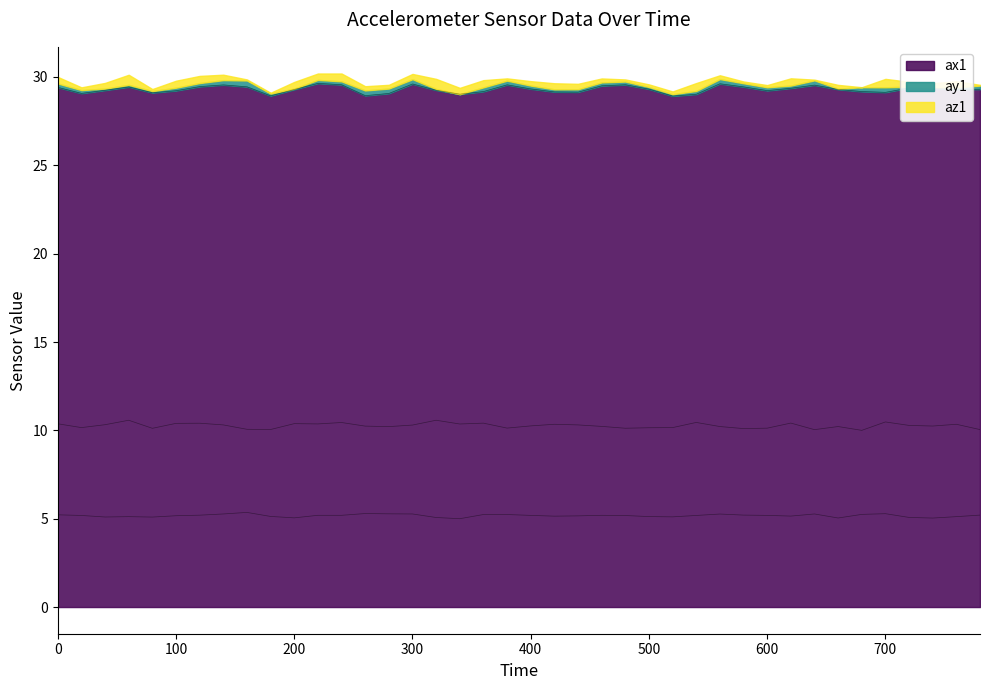

Reading left to right, extract all data points from this chart.

ax1: 29.4	29.1	29.2	29.4	29.1	29.2	29.5	29.6	29.4	28.9	29.3	29.6	29.6	28.9	29.1	29.6	29.3	29.0	29.2	29.6	29.3	29.2	29.1	29.5	29.6	29.3	28.9	29.0	29.6	29.4	29.2	29.4	29.5	29.3	29.2	29.1	29.4	29.4	29.3	29.3
ay1: 5.2	5.2	5.1	5.1	5.1	5.2	5.2	5.3	5.4	5.1	5.0	5.2	5.2	5.3	5.3	5.3	5.1	5.0	5.2	5.2	5.2	5.1	5.2	5.2	5.2	5.1	5.1	5.2	5.3	5.2	5.2	5.1	5.3	5.0	5.2	5.3	5.1	5.0	5.1	5.2
az1: 10.4	10.2	10.3	10.6	10.1	10.4	10.4	10.3	10.1	10.0	10.4	10.4	10.4	10.2	10.2	10.3	10.6	10.4	10.4	10.1	10.3	10.3	10.3	10.2	10.1	10.1	10.2	10.4	10.2	10.1	10.1	10.4	10.0	10.2	10.0	10.5	10.3	10.2	10.3	10.0